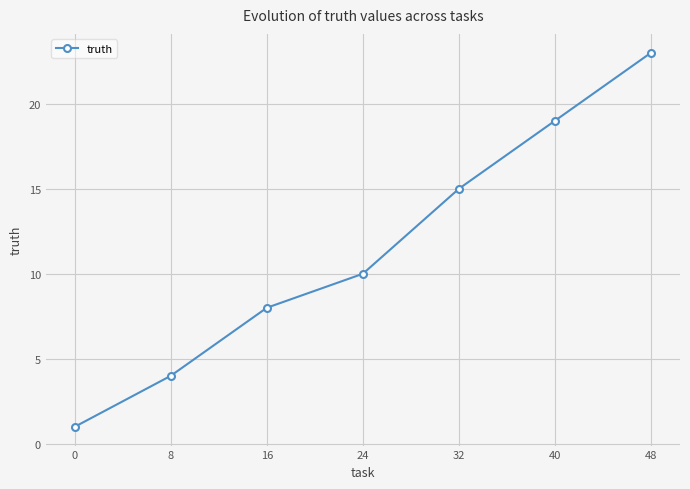

Which has a higher value, 40 or 24?

40